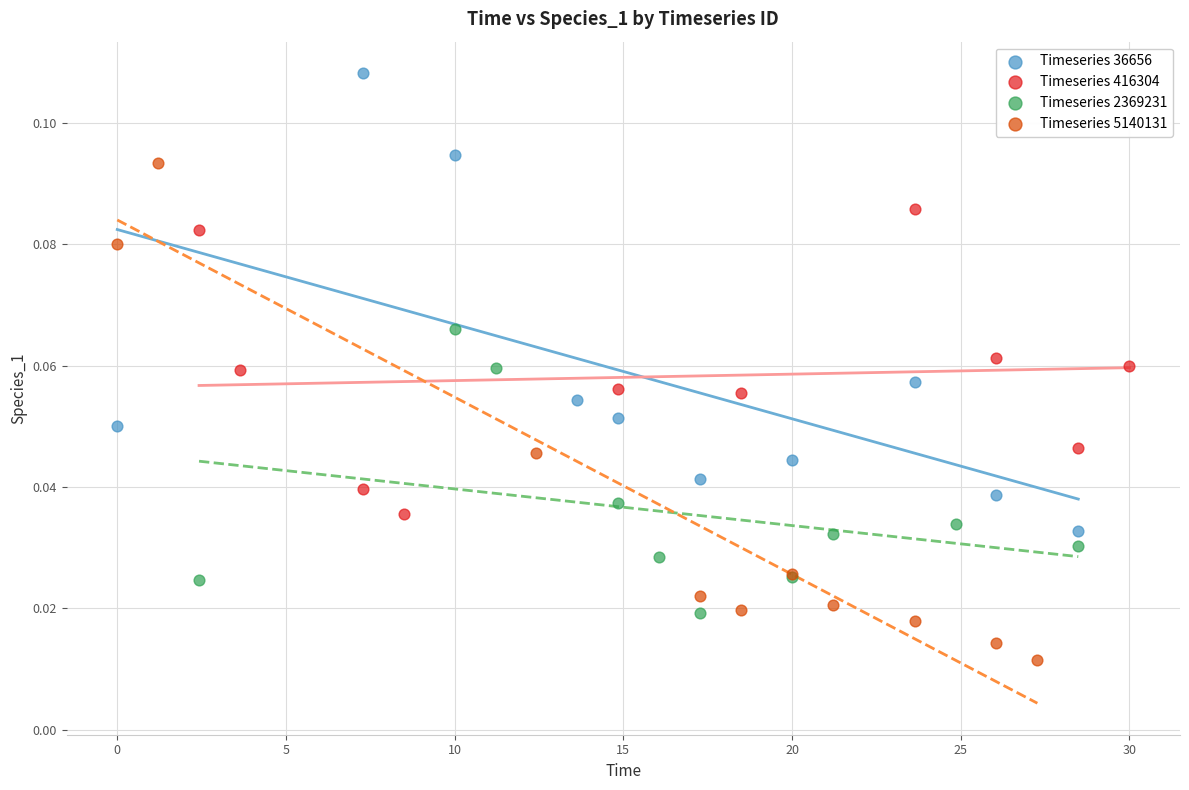

Which series reaches the minimum Y coordinate?

Timeseries 5140131